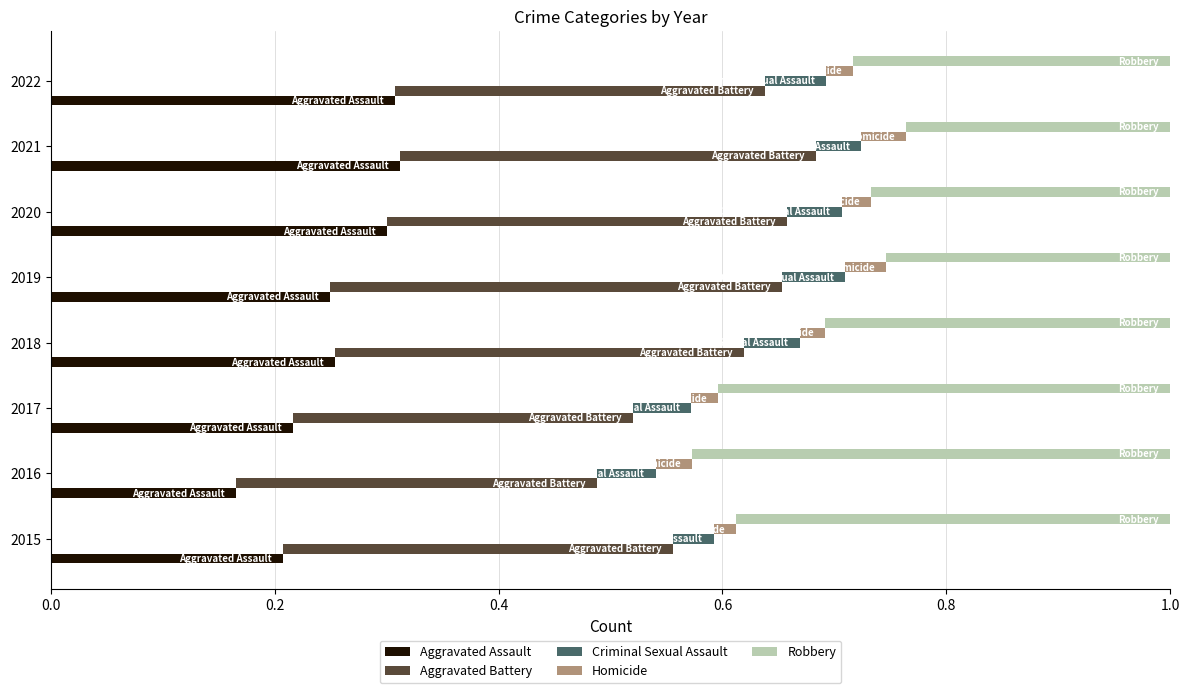

Between 2019 and 2020, which is larger?

2020